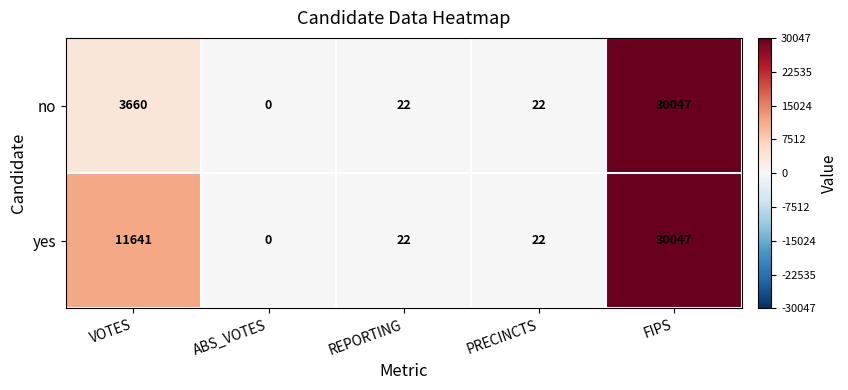

What is the maximum value for no?

30047